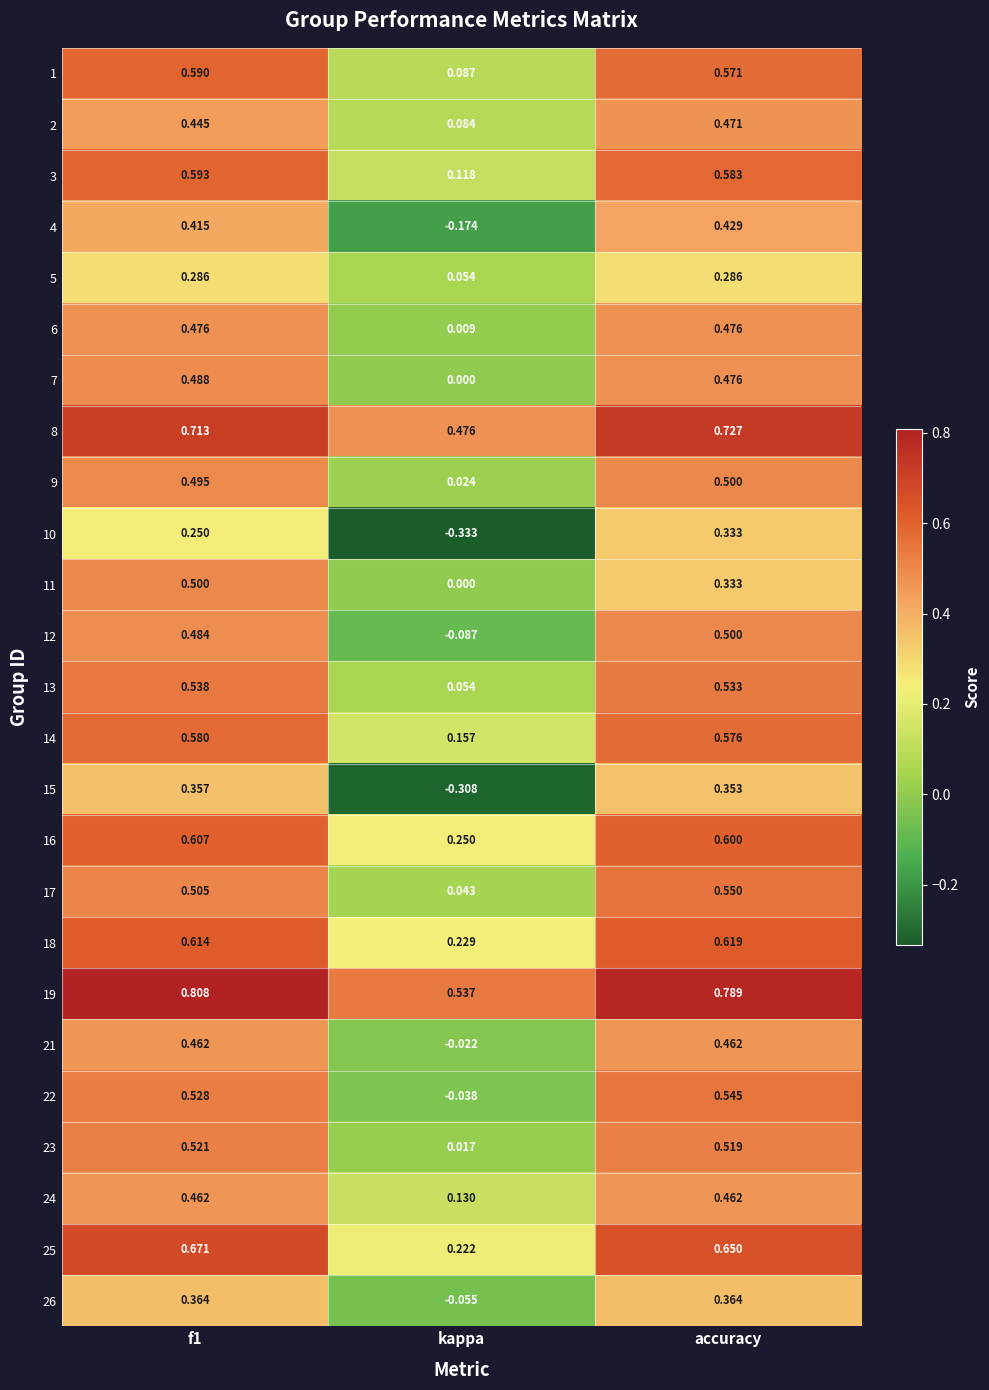

At which category does the chart reach its peak across all series?

f1